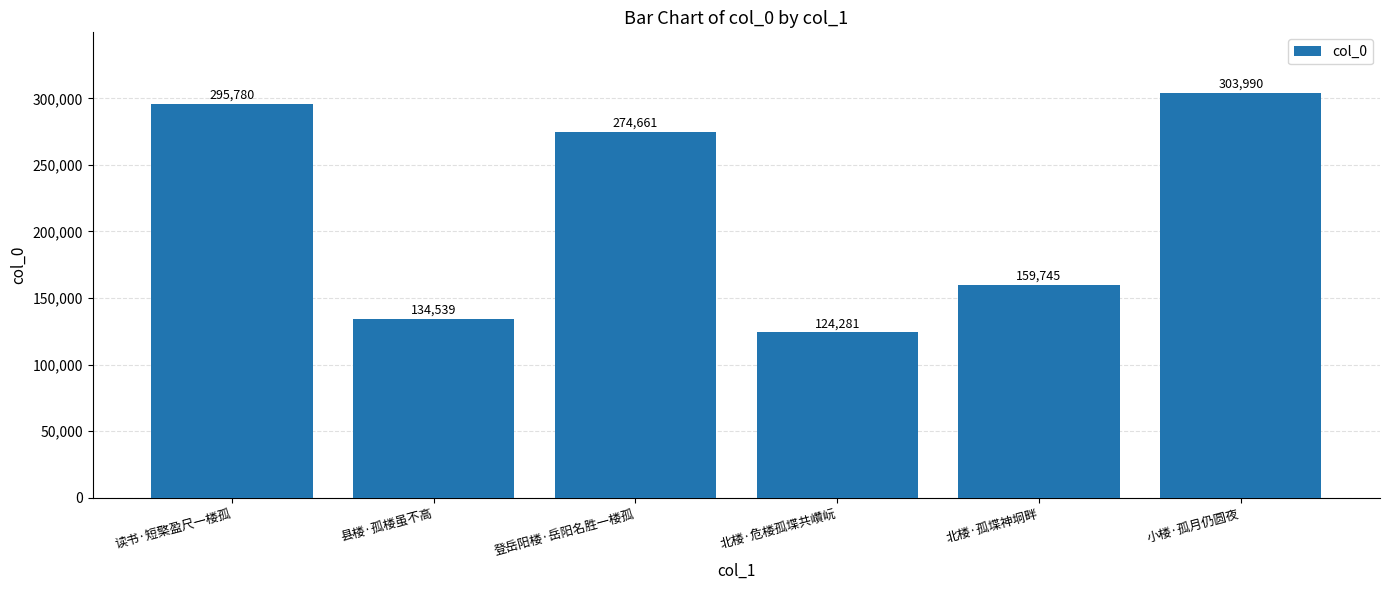

At which label does the data first exceed 274661?

读书·短檠盈尺一楼孤